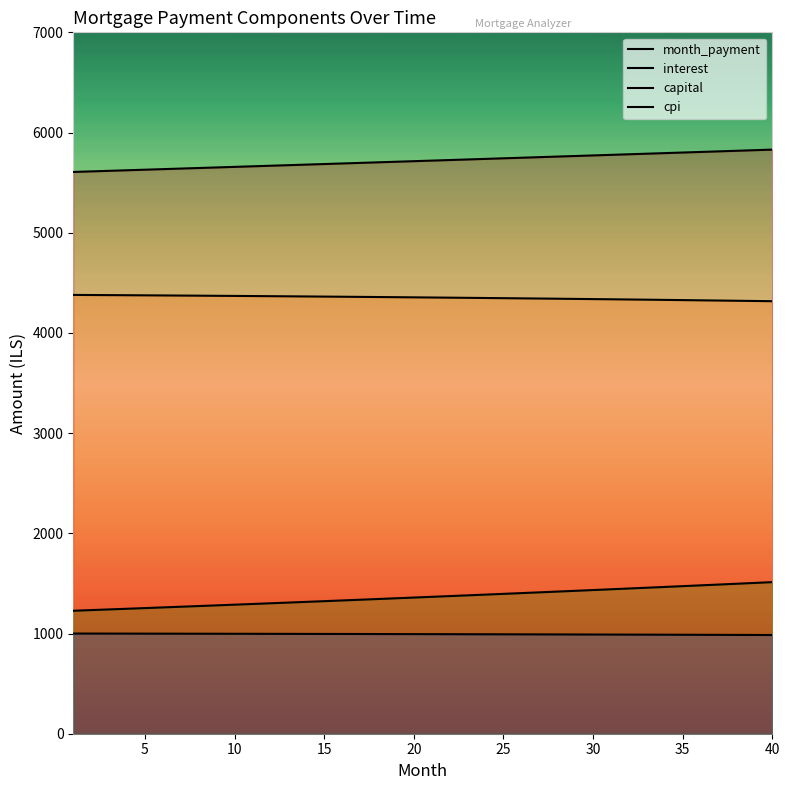

True or false: month_payment and capital intersect in this chart.

False